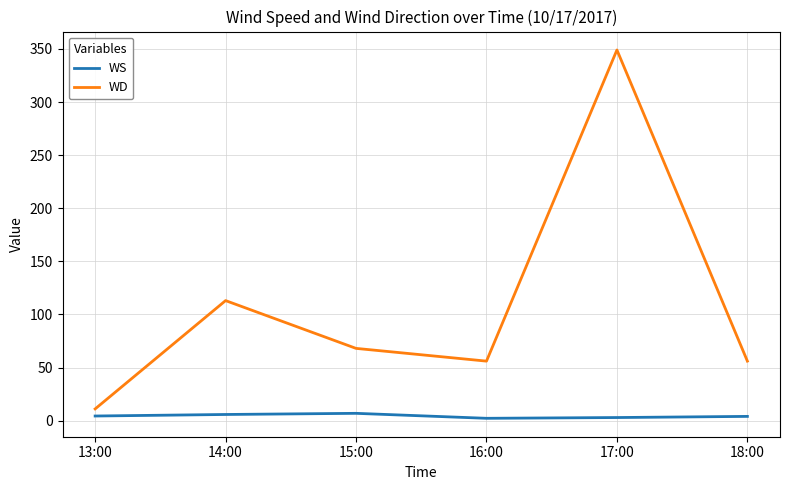

Which label corresponds to the largest value in the chart?

17:00